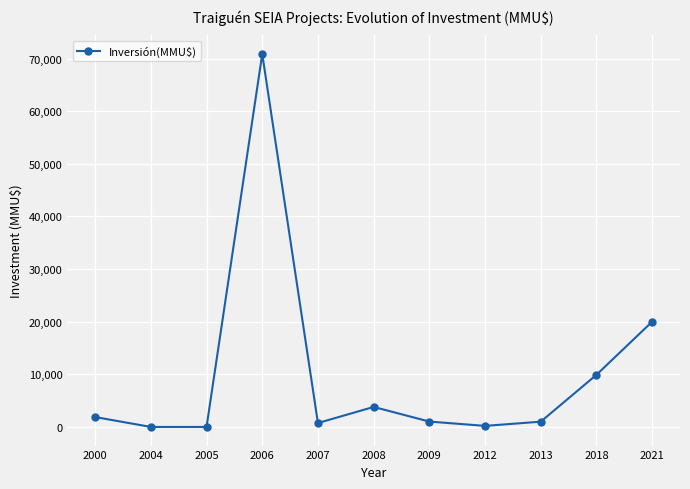

How many data points are less than 1022?

5